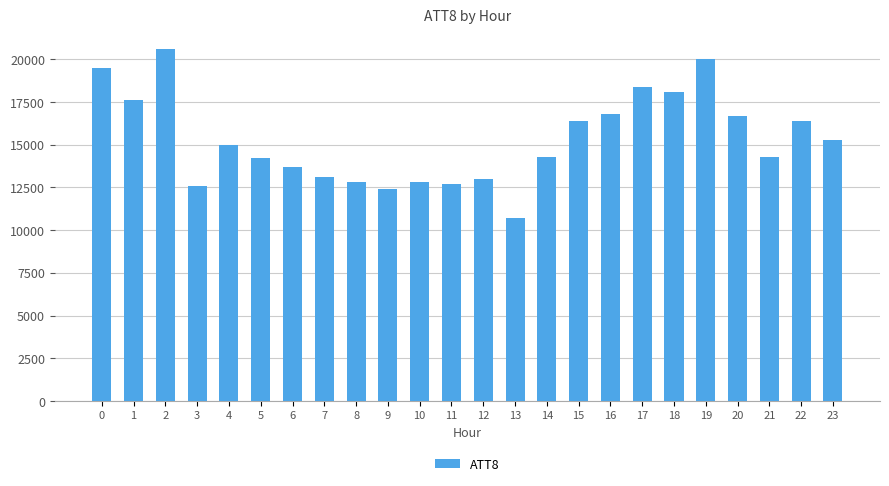

What is the sum of the values at 12 and 6?

26700